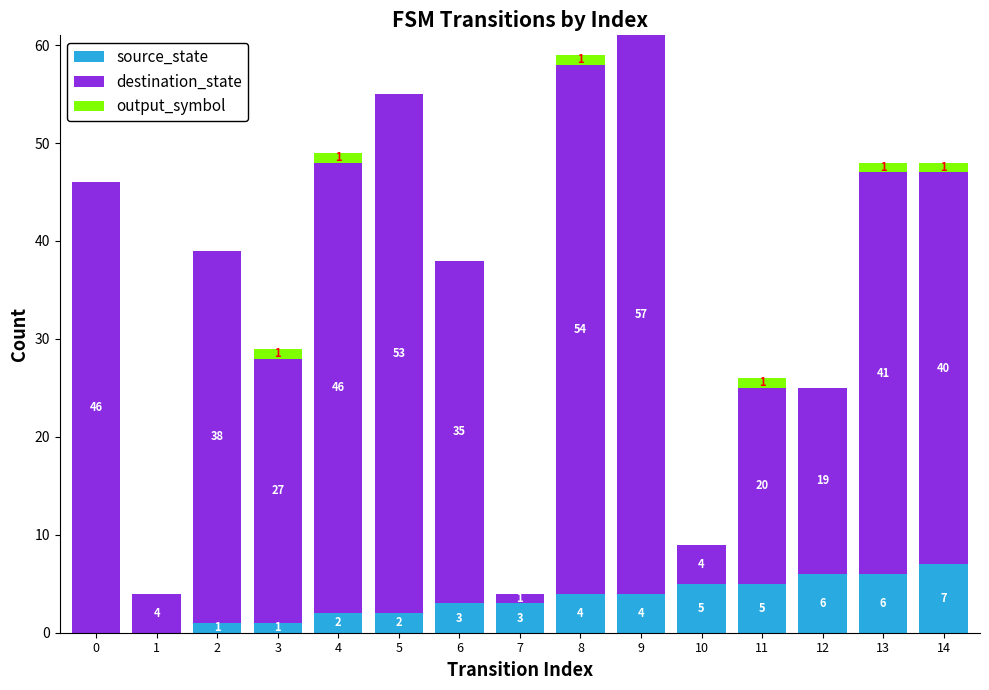

What is the total value across all series at 0?

46